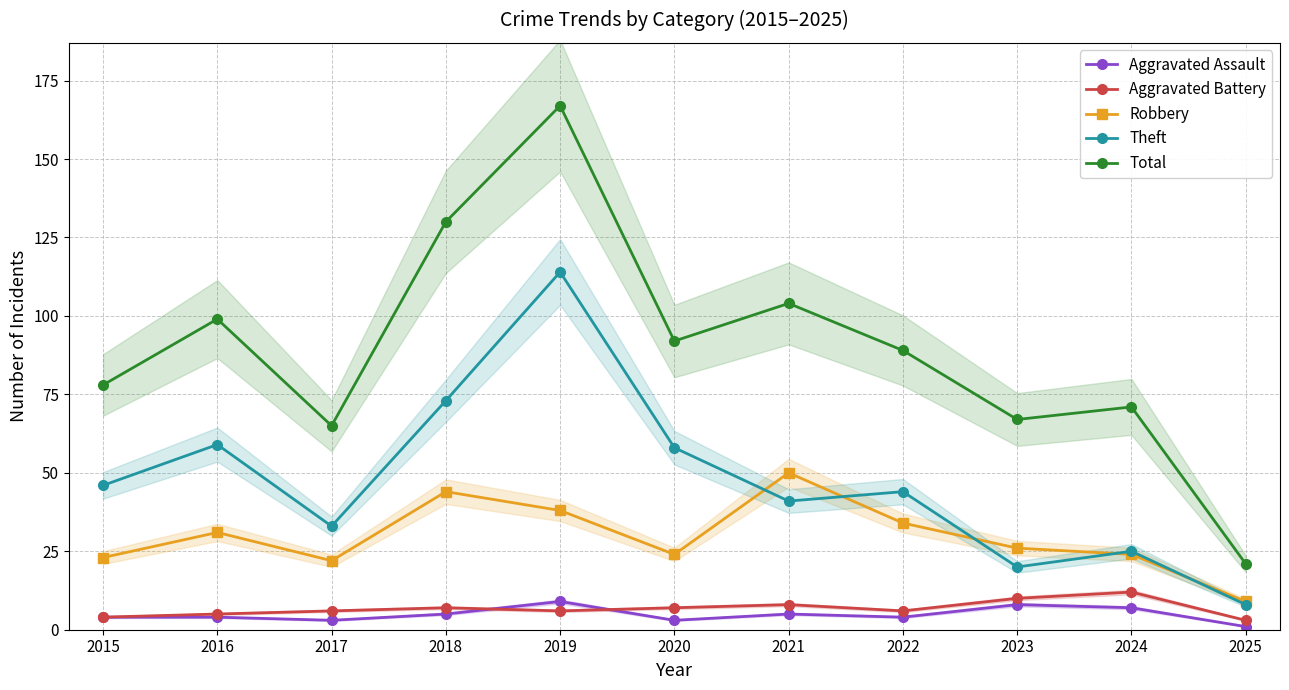

True or false: Theft and Total intersect in this chart.

False